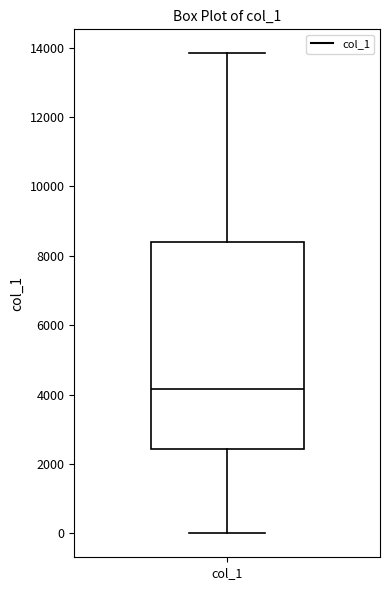

Read this box plot against the y-axis: the position of the median line, the range covered by the box, and the ends of both whiskers. The values are not printed on the chart, so give them approximately, as read against the axis.

median 4200, box 2400 to 8400, whiskers 0 to 13800